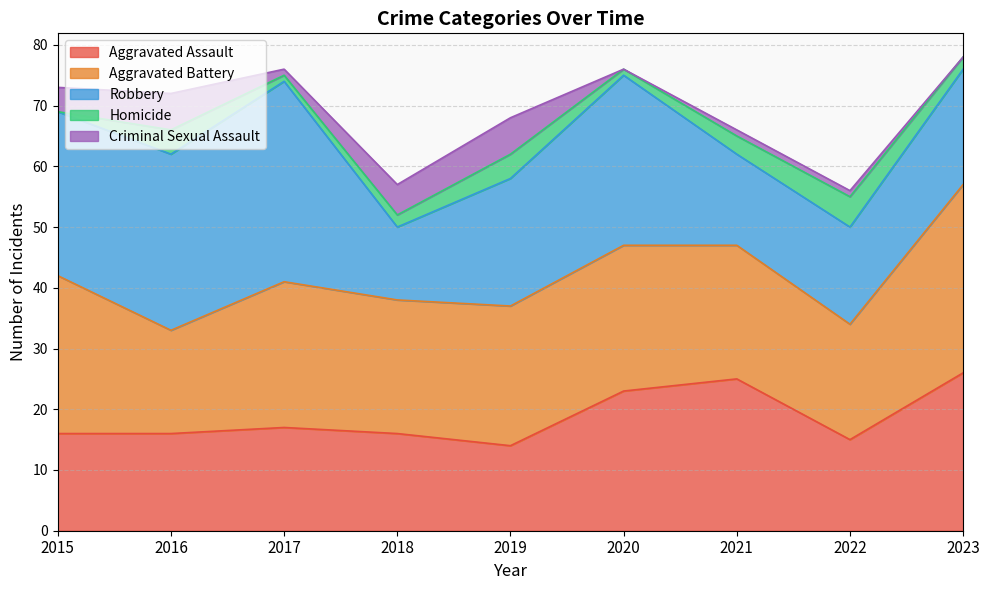

What is the sum of all Aggravated Battery values?

208